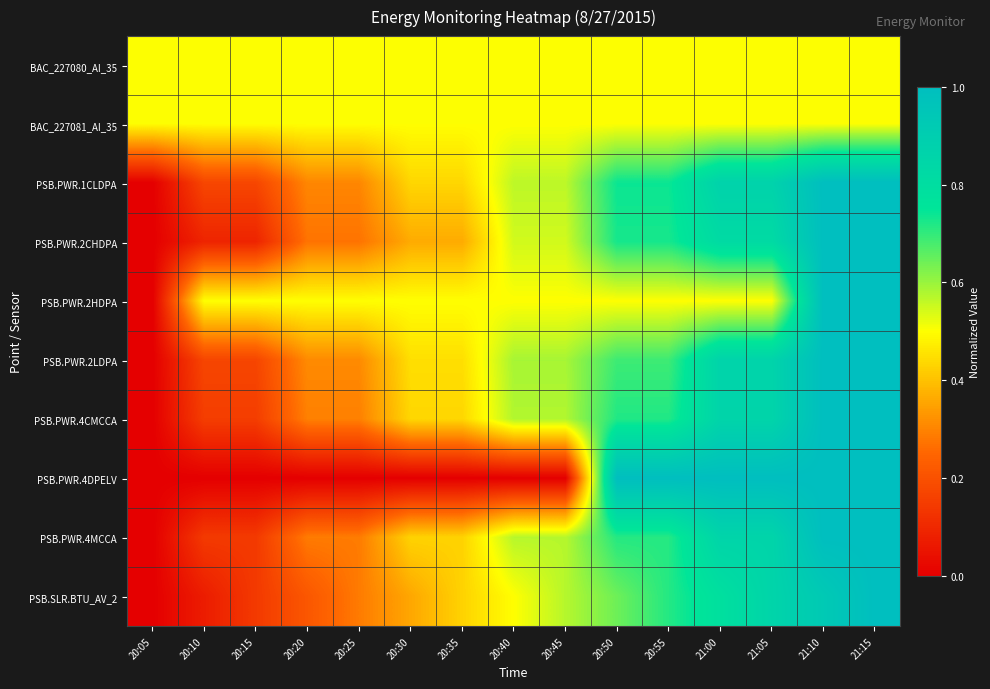

Which label corresponds to the smallest value in the chart?

20:05